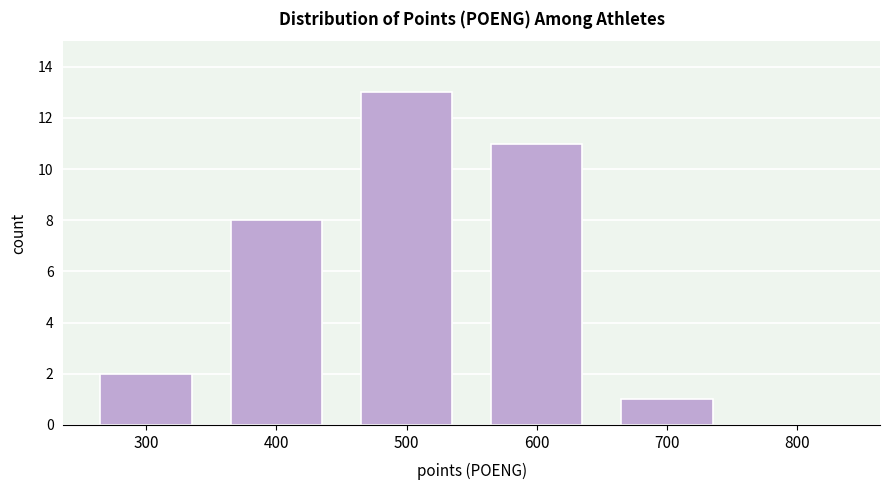

Reading left to right, what are all the values shown in this chart?

300=2	400=8	500=13	600=11	700=1	800=0